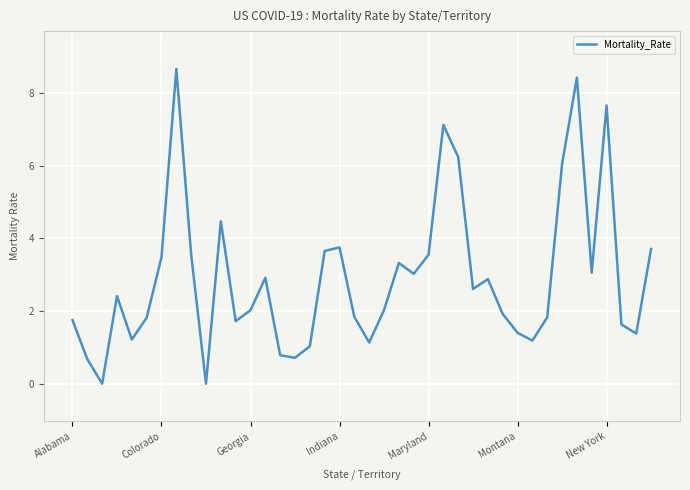

What is the difference between the maximum and minimum values?

8.7